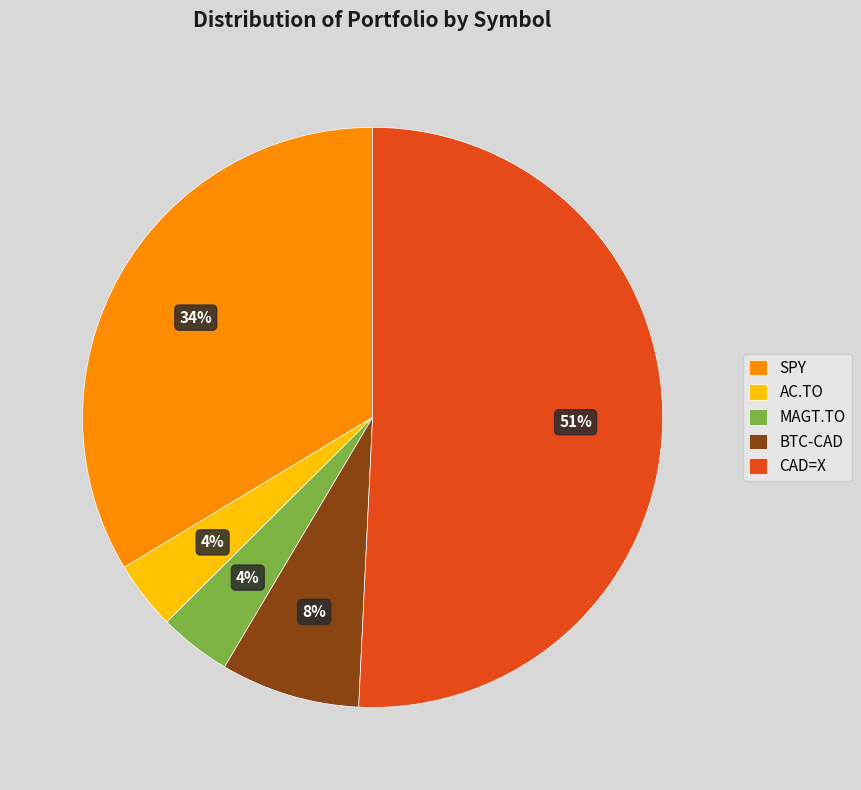

Is BTC-CAD the majority of the pie?

No